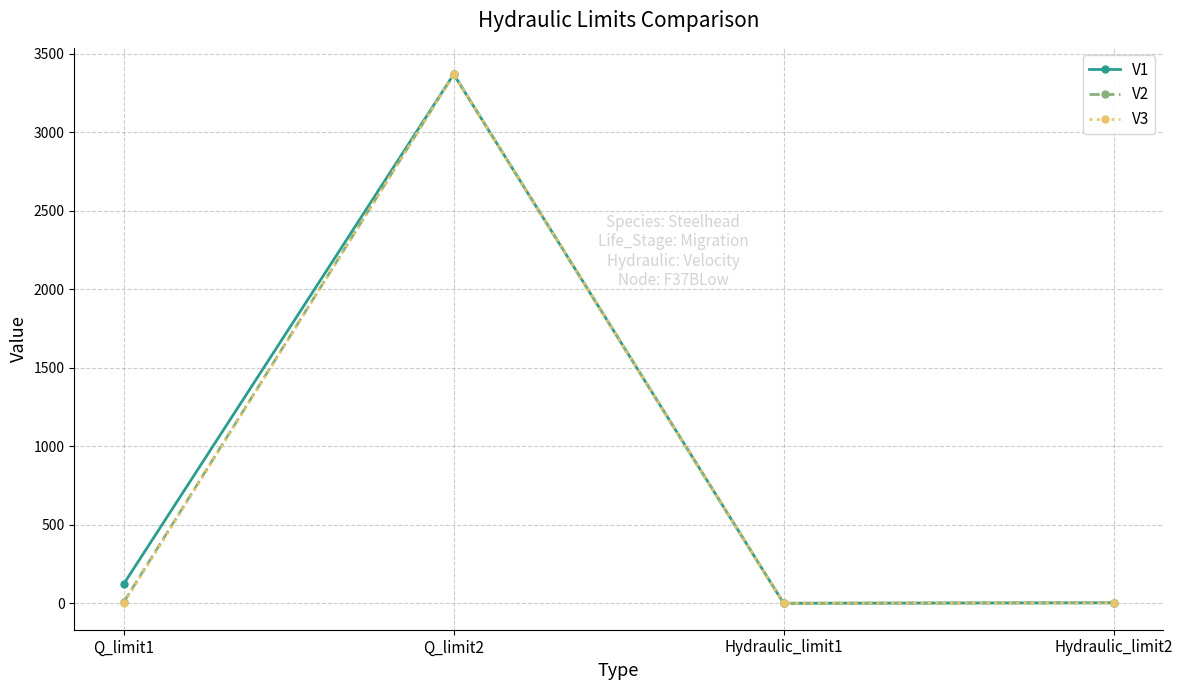

What is the label of the 4th point from the left?

Hydraulic_limit2